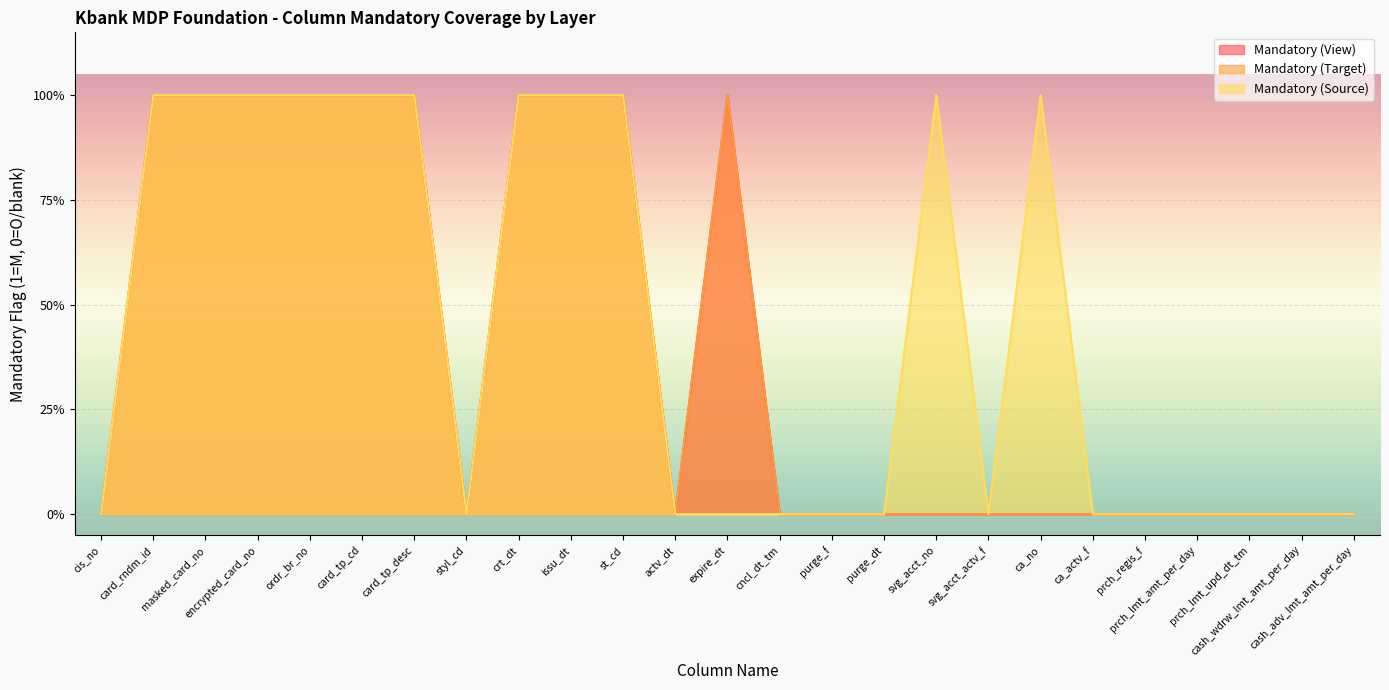

What is the difference between the maximum and second lowest values in the Mandatory (Source) series?

1